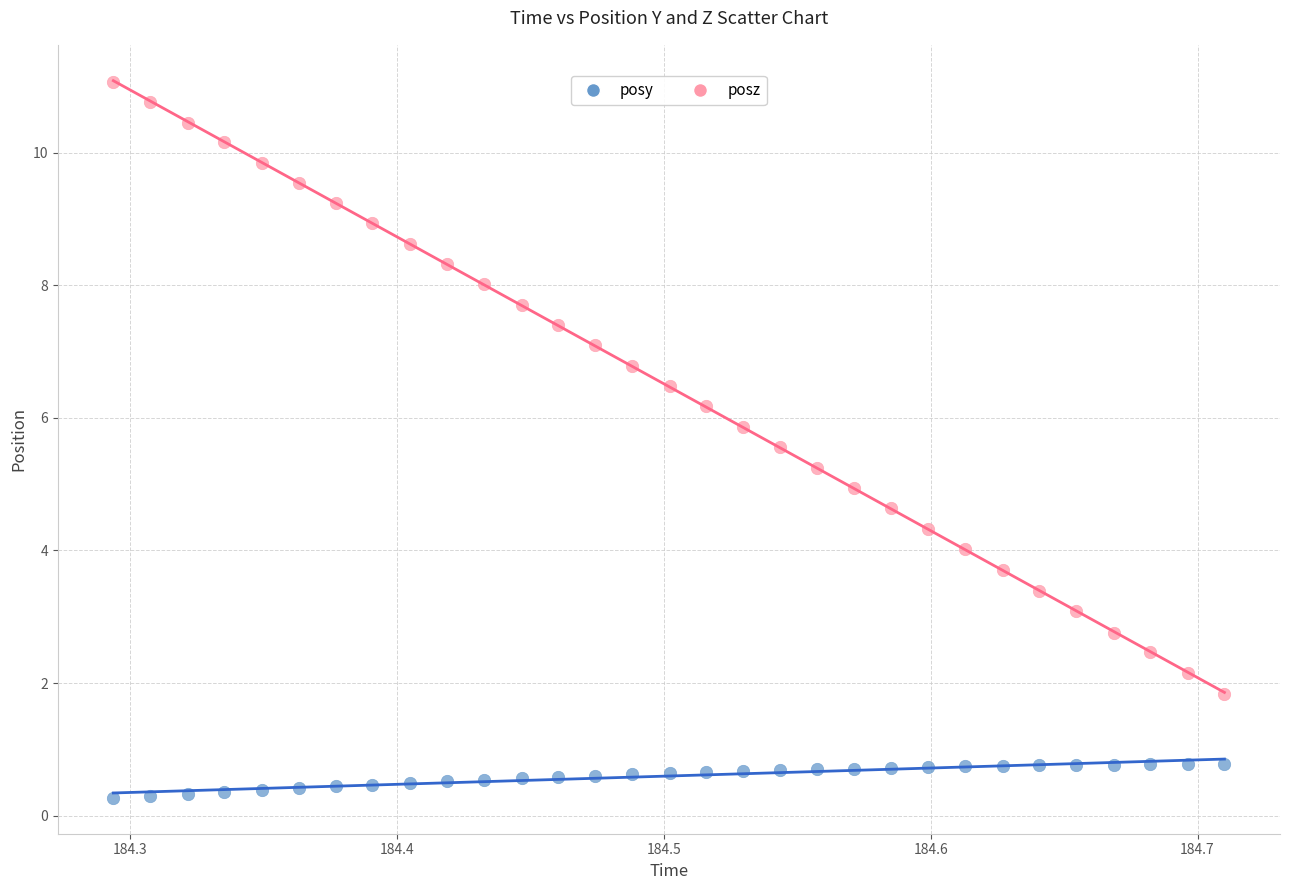

What is the X range (max minus min) for the scatter plot?

0.4